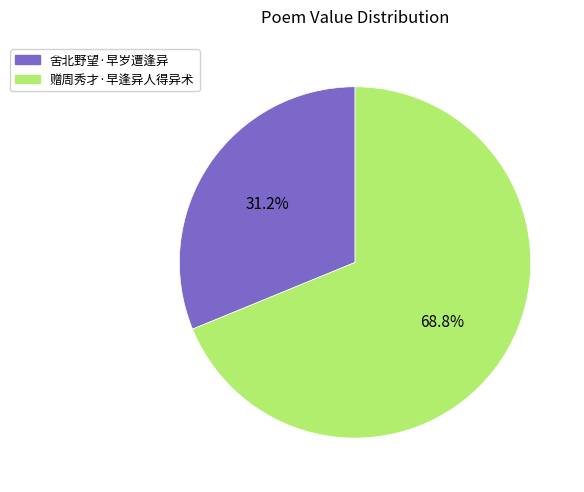

Between 赠周秀才·早逢异人得异术 and 舍北野望·早岁遭逢异, which is larger?

赠周秀才·早逢异人得异术